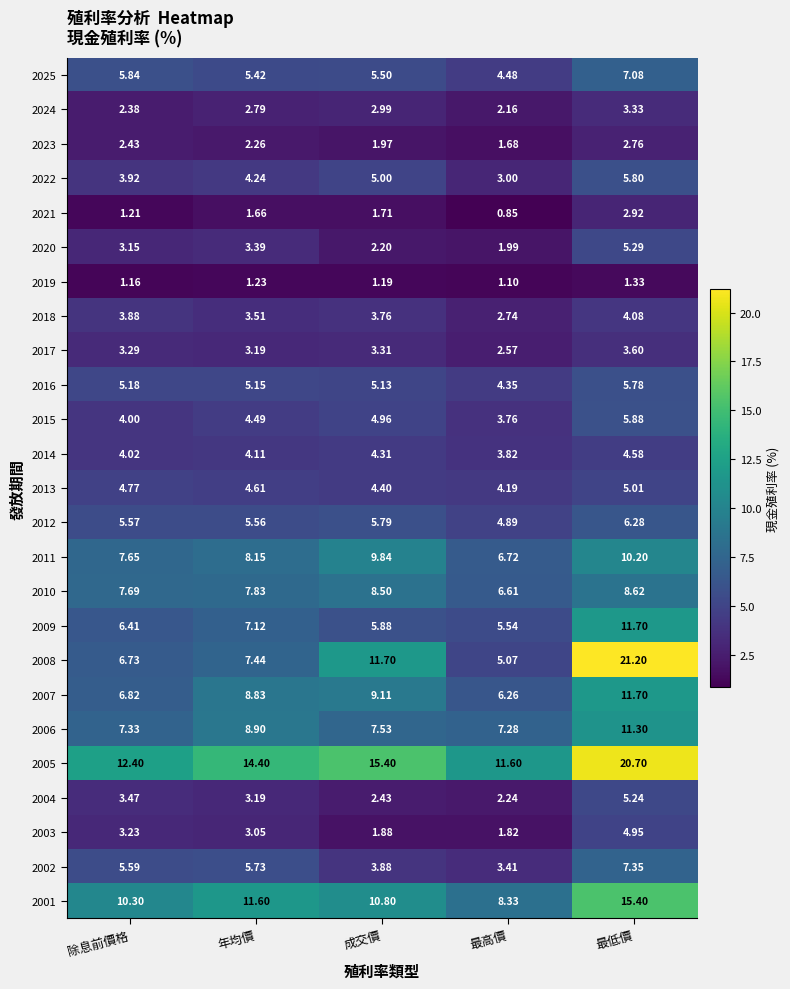

At which label does 2011 first exceed 8?

年均價